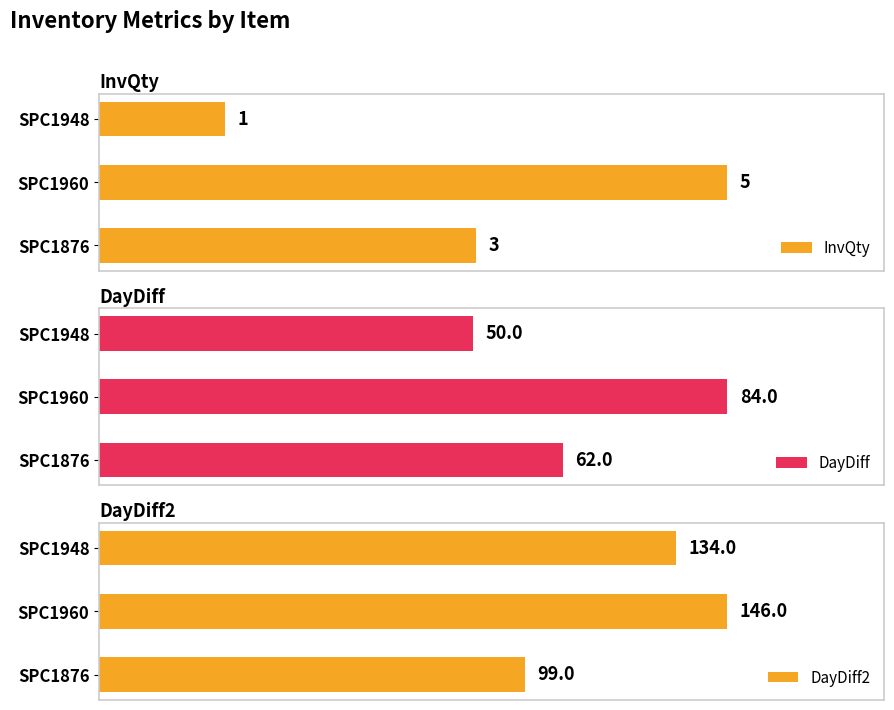

How many data points does each series have?

3